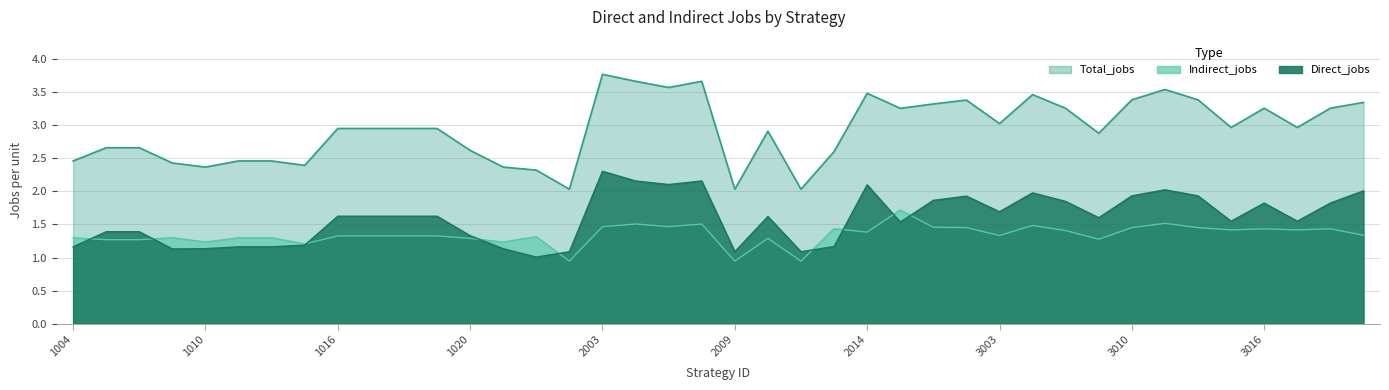

What is the sum of all Total_jobs values?

117.4